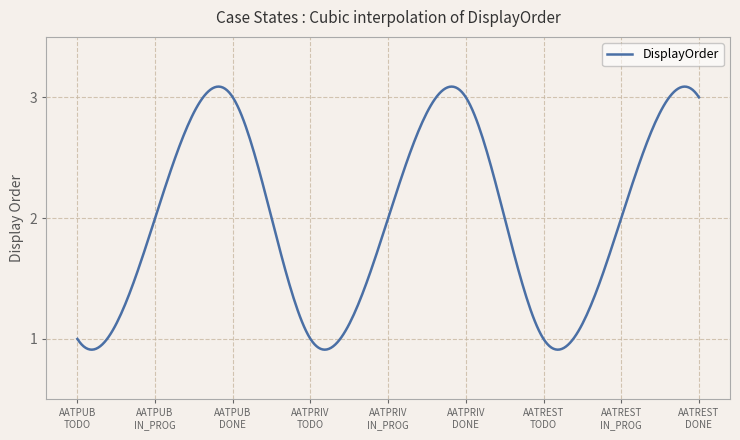

How many lines are shown in the chart?

1